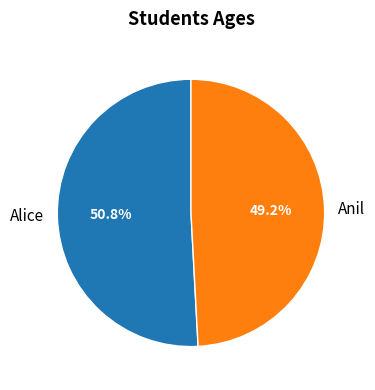

What percentage is the Anil slice, to the nearest percent?

49%